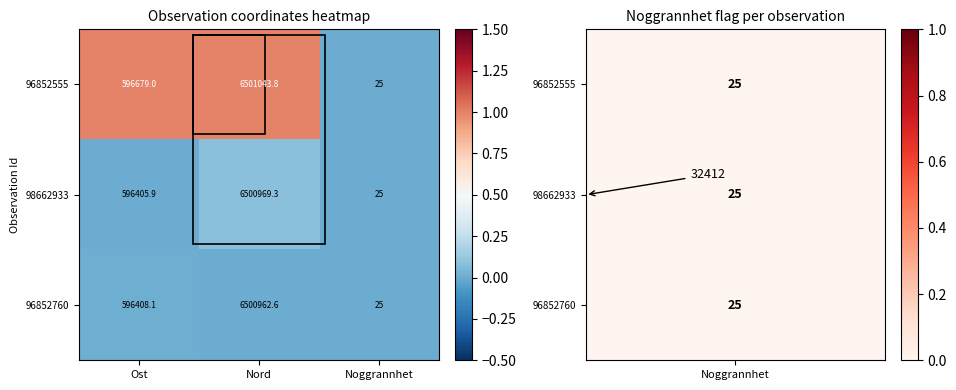

The value of 96852555 at Ost is 901196.4. True or false?

False